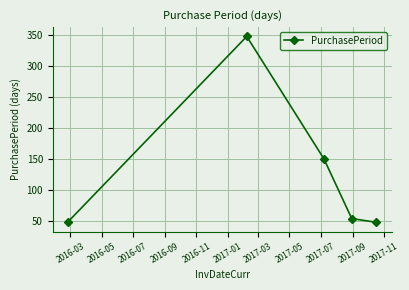

What is the value of the 1st point from the left?

49